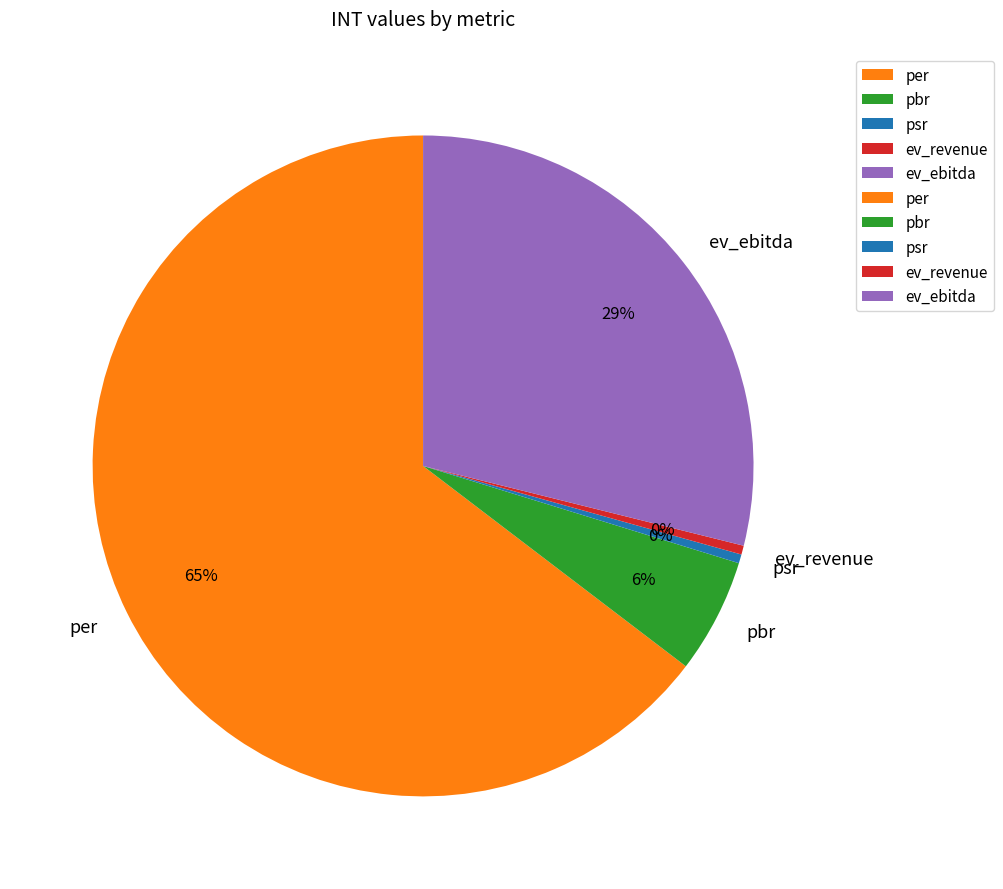

Which has a higher value, per or psr?

per